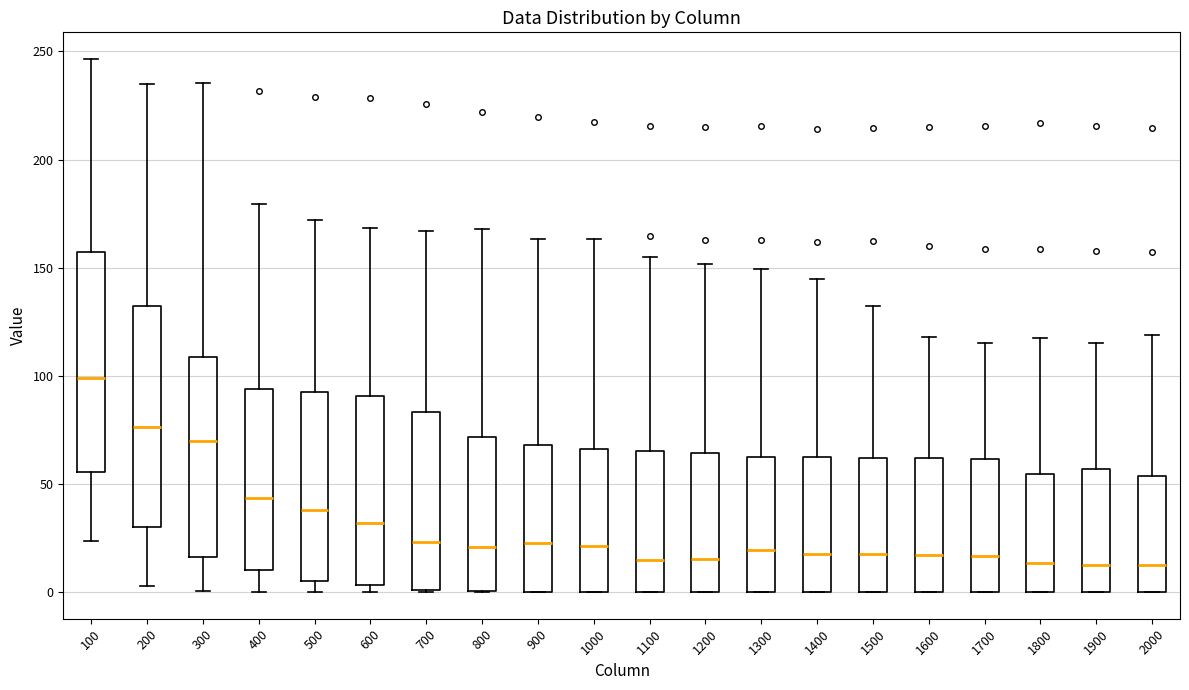

Which box's median line is the highest?

100